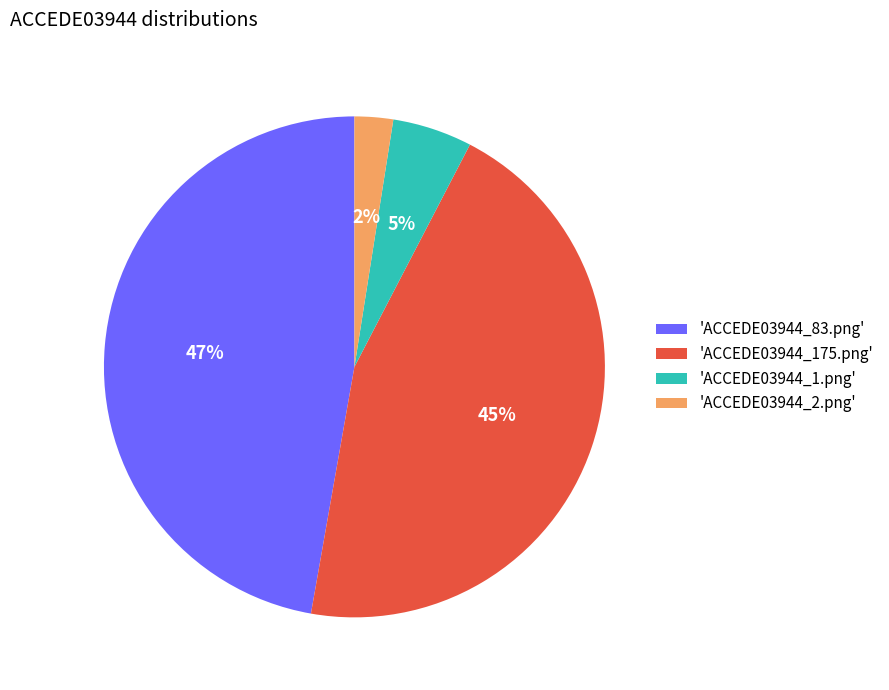

True or false: 'ACCEDE03944_83.png' accounts for 58% of the total.

False